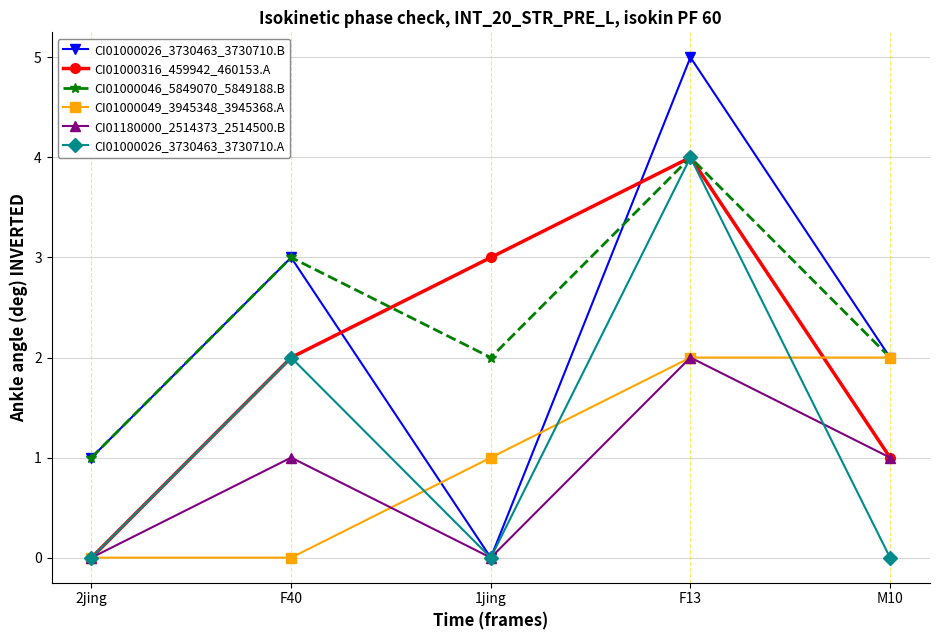

Which series has the largest total across all categories?

CI01000046_5849070_5849188.B